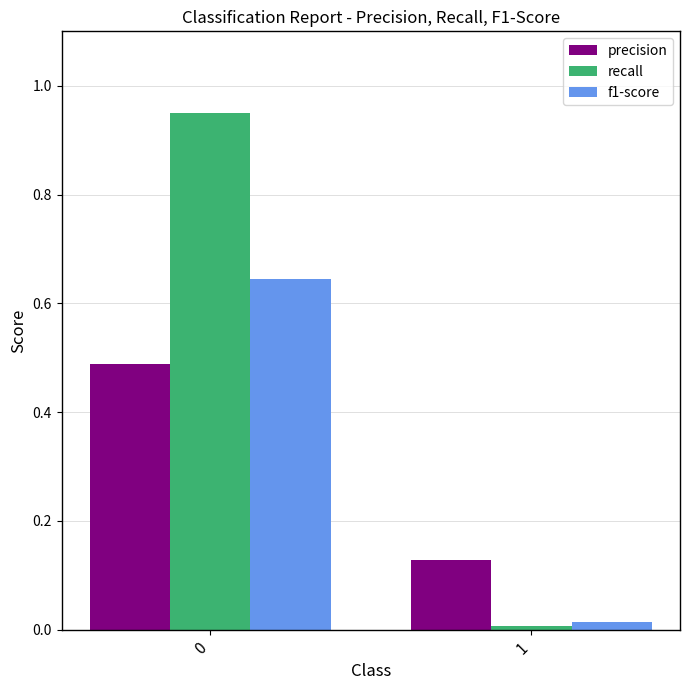

What are all the series names shown in the legend?

precision, recall, f1-score